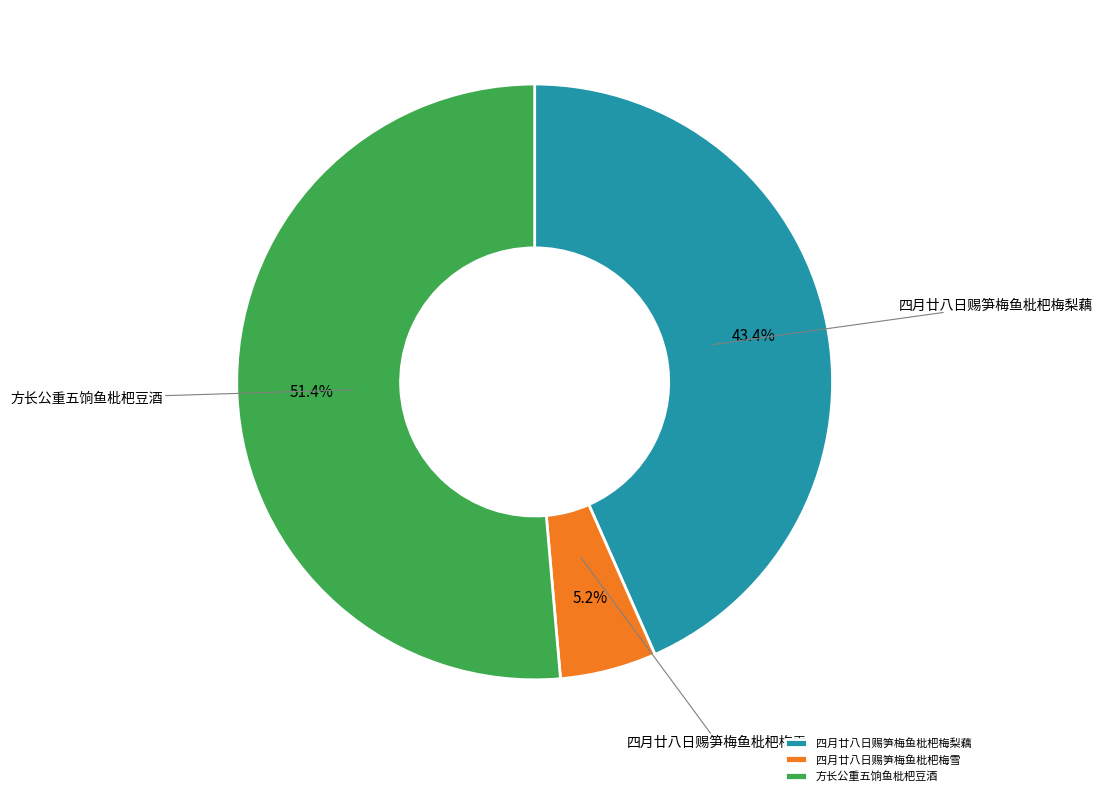

Rank the categories by value from lowest to highest.

四月廿八日赐笋梅鱼枇杷梅雪, 四月廿八日赐笋梅鱼枇杷梅梨藕, 方长公重五饷鱼枇杷豆酒